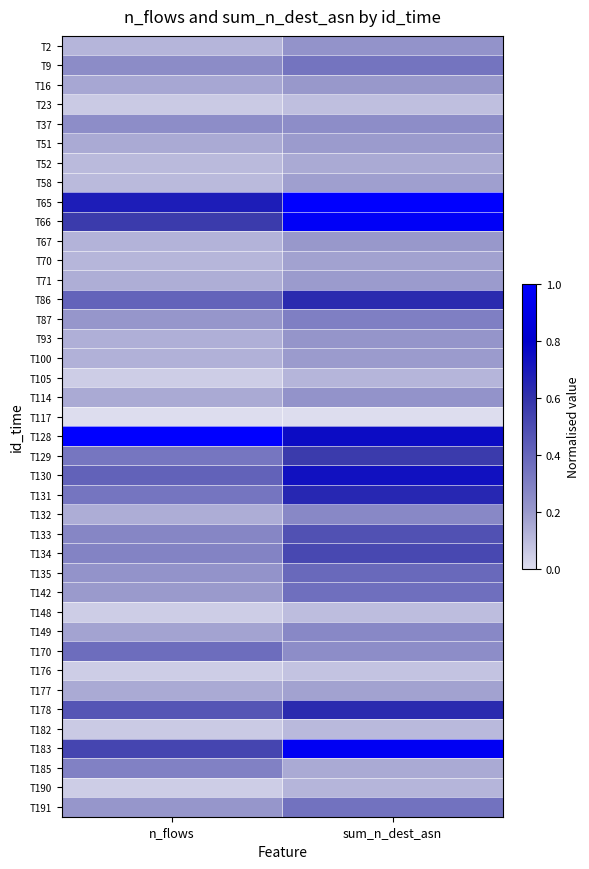

Reading left to right, list all the values displayed in this chart.

T2: n_flows=0.1	sum_n_dest_asn=0.2
T9: n_flows=0.3	sum_n_dest_asn=0.3
T16: n_flows=0.2	sum_n_dest_asn=0.2
T23: n_flows=0.1	sum_n_dest_asn=0.1
T37: n_flows=0.2	sum_n_dest_asn=0.2
T51: n_flows=0.1	sum_n_dest_asn=0.2
T52: n_flows=0.1	sum_n_dest_asn=0.2
T58: n_flows=0.1	sum_n_dest_asn=0.2
T65: n_flows=0.7	sum_n_dest_asn=1.0
T66: n_flows=0.6	sum_n_dest_asn=1.0
T67: n_flows=0.1	sum_n_dest_asn=0.2
T70: n_flows=0.1	sum_n_dest_asn=0.2
T71: n_flows=0.1	sum_n_dest_asn=0.2
T86: n_flows=0.4	sum_n_dest_asn=0.6
T87: n_flows=0.2	sum_n_dest_asn=0.3
T93: n_flows=0.1	sum_n_dest_asn=0.2
T100: n_flows=0.1	sum_n_dest_asn=0.2
T105: n_flows=0.0	sum_n_dest_asn=0.1
T114: n_flows=0.1	sum_n_dest_asn=0.2
T117: n_flows=0.0	sum_n_dest_asn=0.0
T128: n_flows=1.0	sum_n_dest_asn=0.8
T129: n_flows=0.3	sum_n_dest_asn=0.6
T130: n_flows=0.4	sum_n_dest_asn=0.7
T131: n_flows=0.3	sum_n_dest_asn=0.6
T132: n_flows=0.1	sum_n_dest_asn=0.3
T133: n_flows=0.3	sum_n_dest_asn=0.5
T134: n_flows=0.3	sum_n_dest_asn=0.5
T135: n_flows=0.2	sum_n_dest_asn=0.4
T142: n_flows=0.2	sum_n_dest_asn=0.4
T148: n_flows=0.0	sum_n_dest_asn=0.1
T149: n_flows=0.2	sum_n_dest_asn=0.3
T170: n_flows=0.4	sum_n_dest_asn=0.2
T176: n_flows=0.0	sum_n_dest_asn=0.1
T177: n_flows=0.1	sum_n_dest_asn=0.2
T178: n_flows=0.5	sum_n_dest_asn=0.6
T182: n_flows=0.1	sum_n_dest_asn=0.1
T183: n_flows=0.5	sum_n_dest_asn=1.0
T185: n_flows=0.3	sum_n_dest_asn=0.2
T190: n_flows=0.0	sum_n_dest_asn=0.1
T191: n_flows=0.2	sum_n_dest_asn=0.4